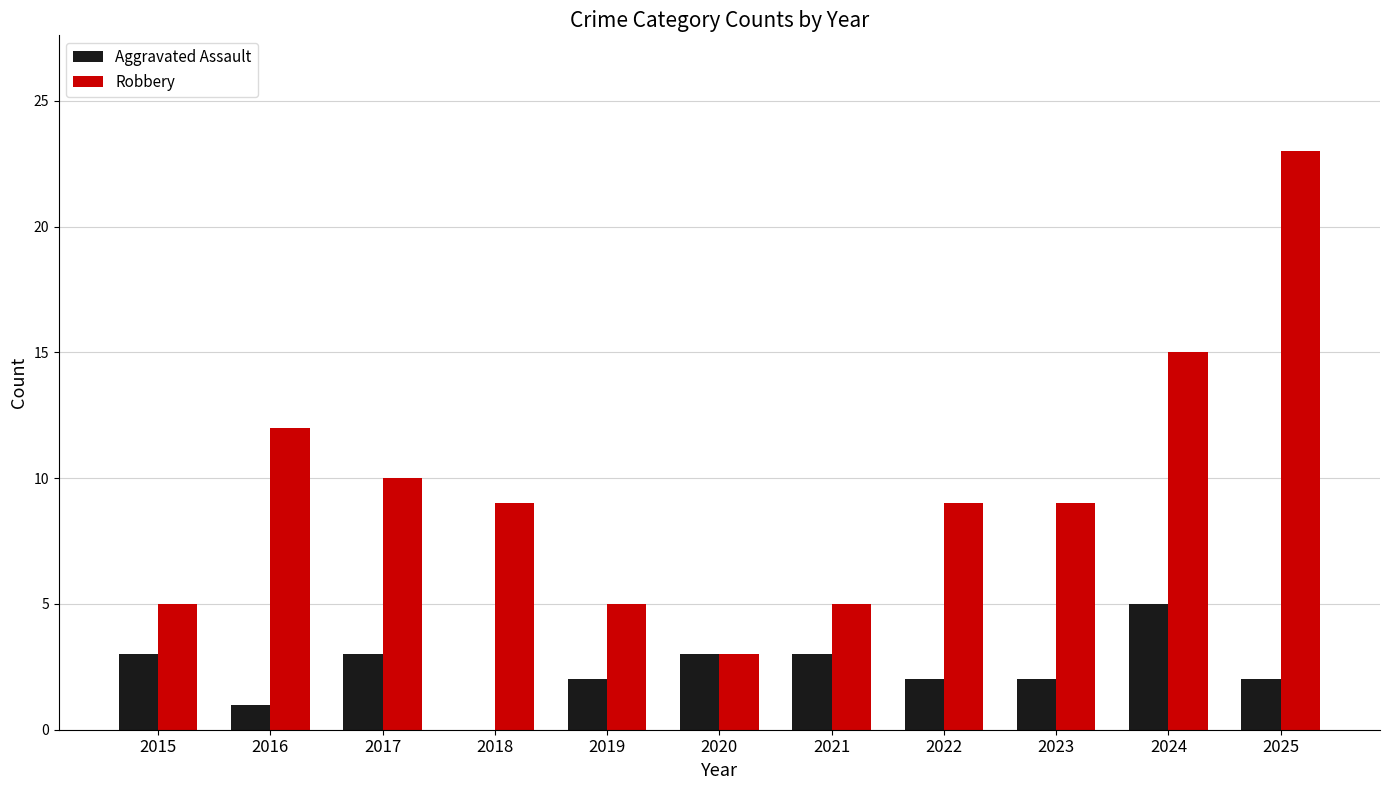

True or false: Robbery has a value of 3 at 2015.

False